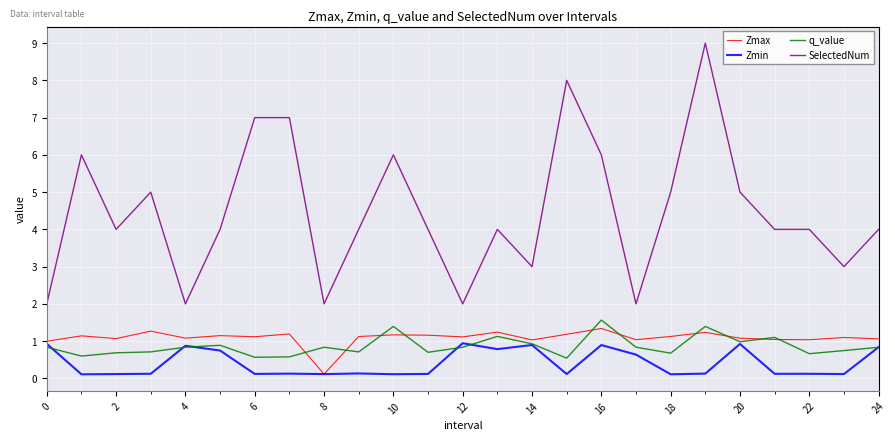

True or false: SelectedNum and q_value cross at least once.

False